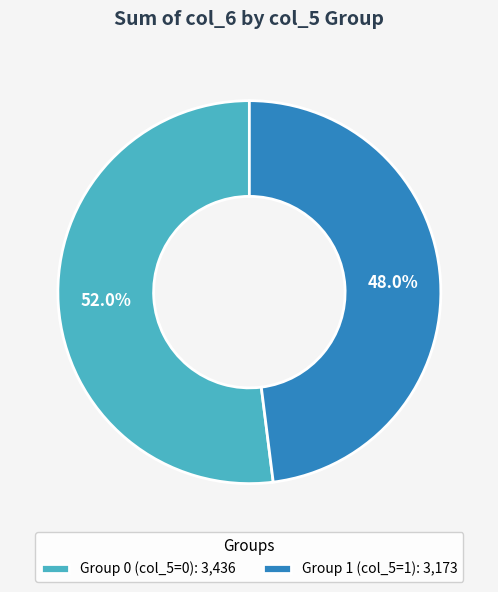

Between Group 0 (col_5=0): 3,436 and Group 1 (col_5=1): 3,173, which is larger?

Group 0 (col_5=0): 3,436